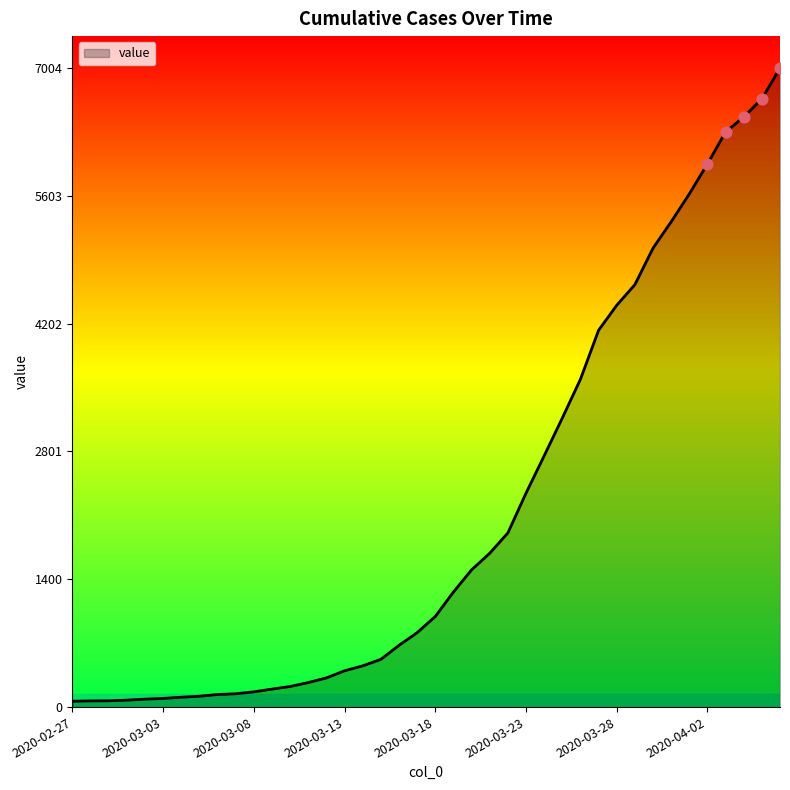

What is the maximum value shown in the chart?

7004